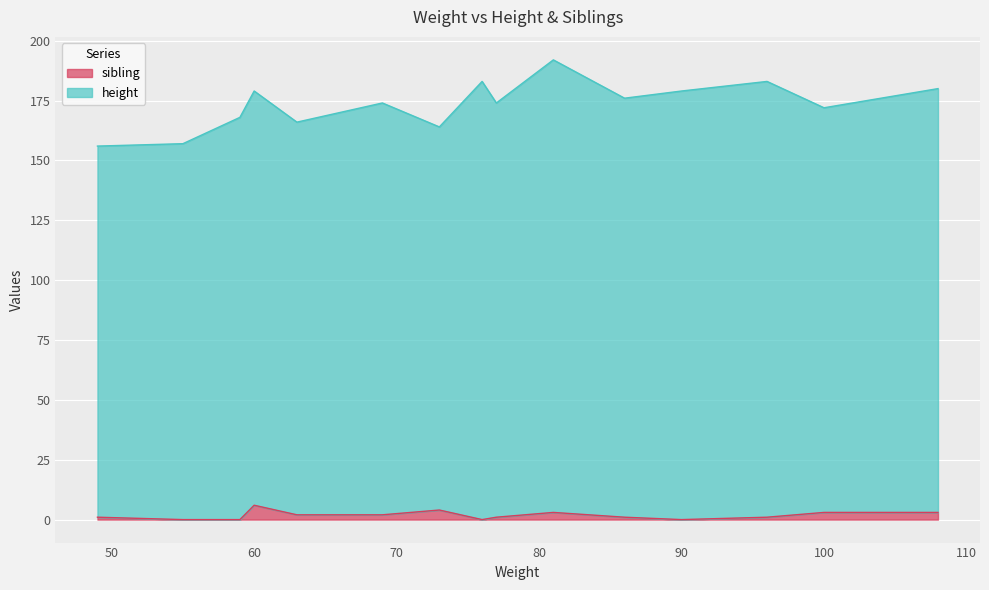

True or false: height has a value of 248 at 73.

False